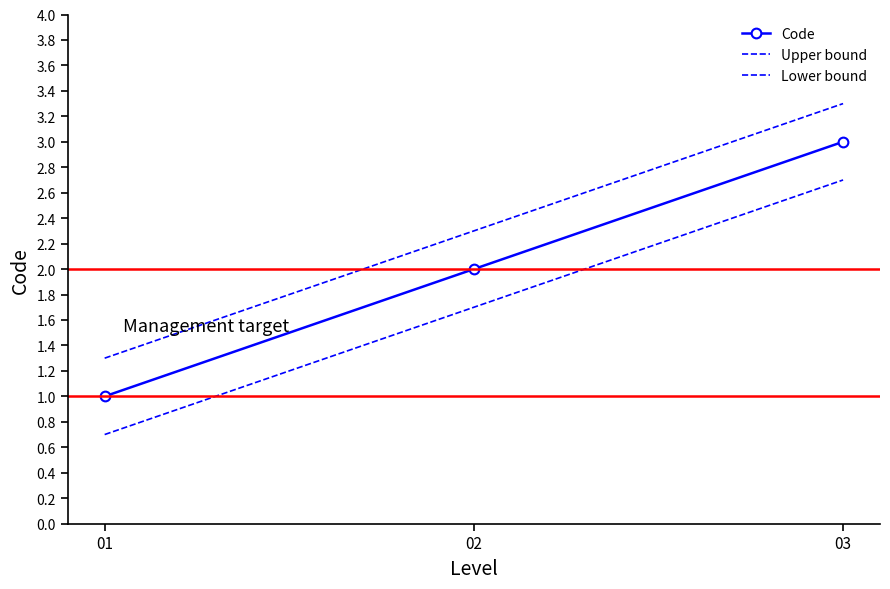

What is the total value across all series at 03?

9.0